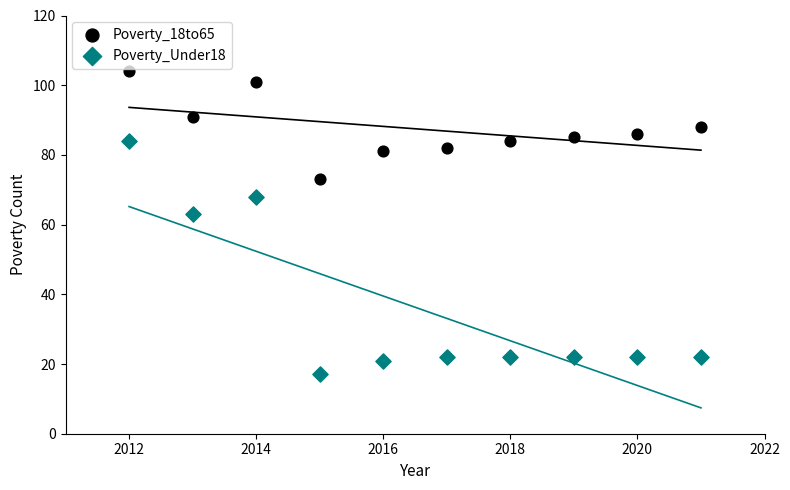

Which series reaches the minimum Y coordinate?

Poverty_Under18